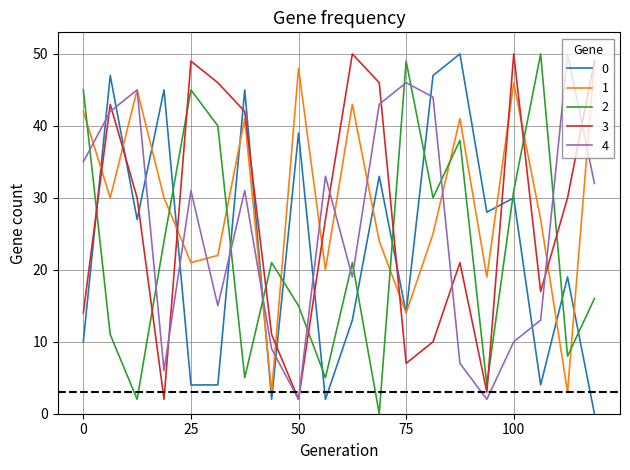

True or false: 0 and 2 cross at least once.

True